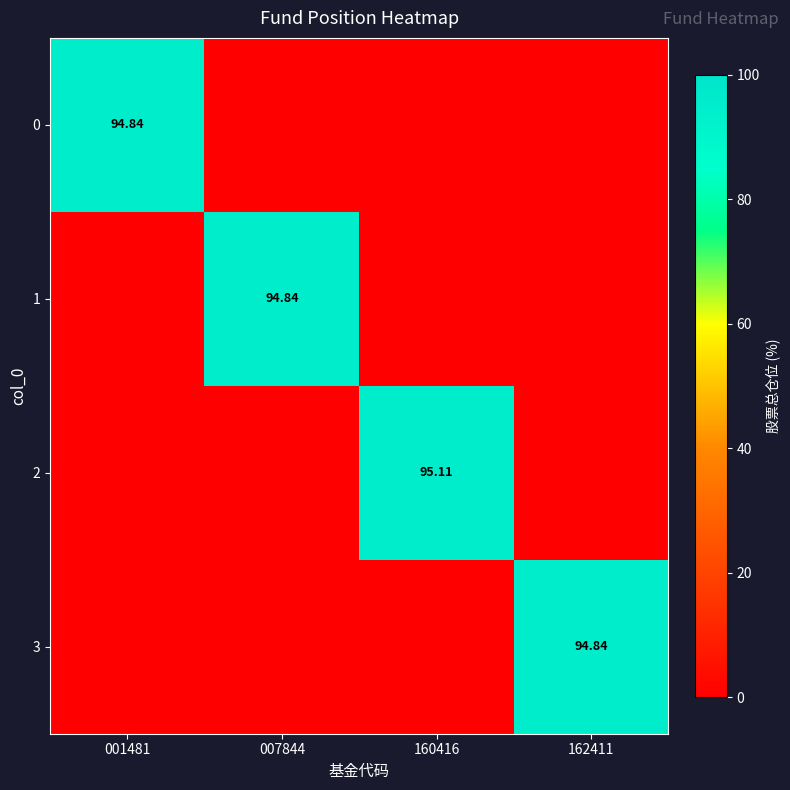

What is the difference between the maximum and second lowest values in the 0 series?

94.8